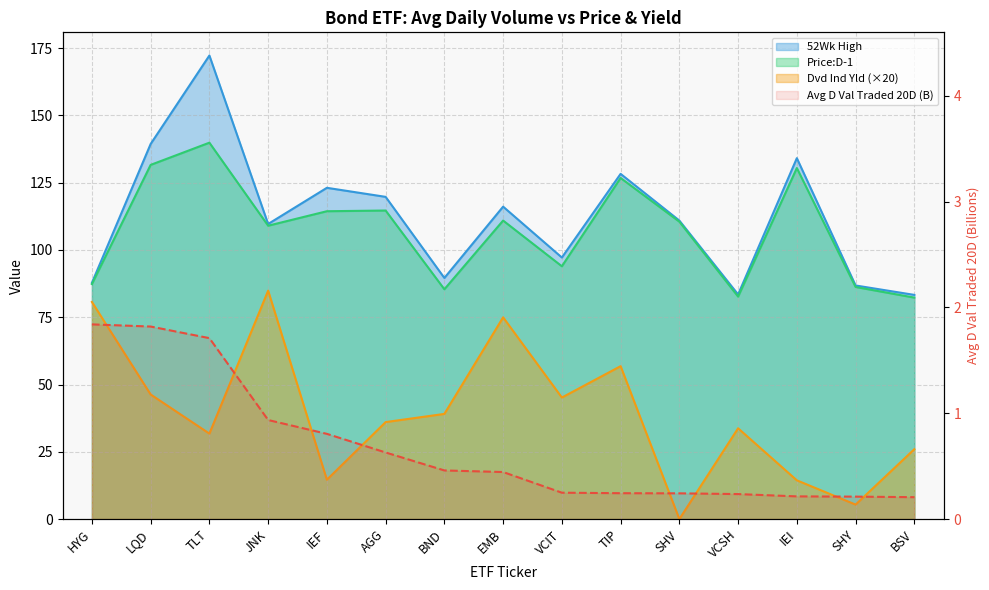

What is the label of the 2nd point from the right?

SHY